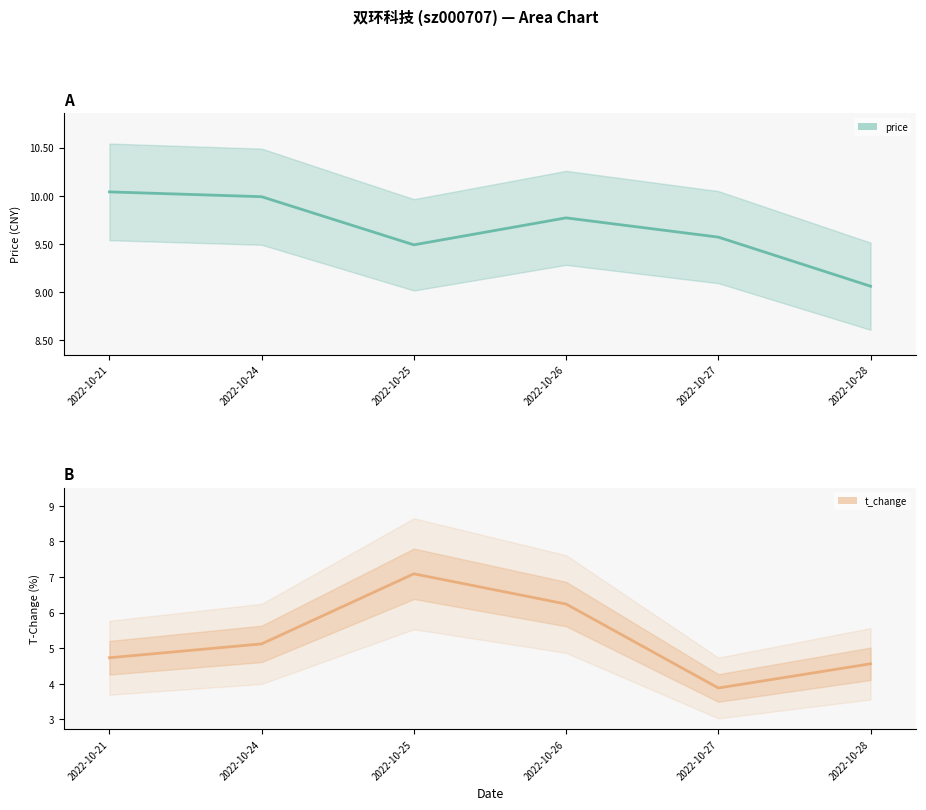

List the series in order of their overall mean, lowest first.

t_change, price